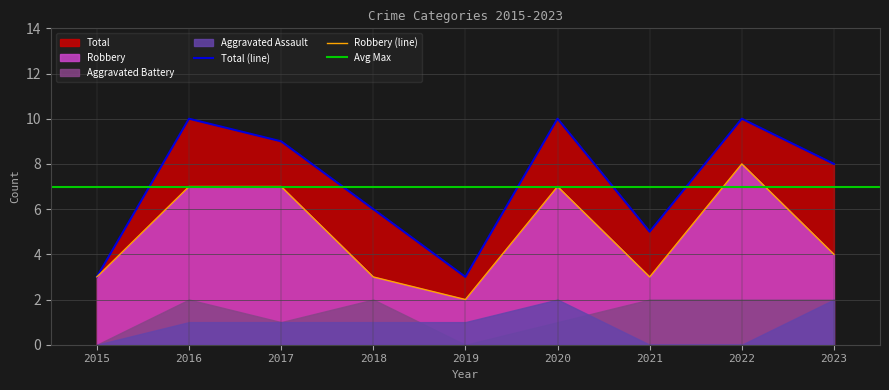

What is the sum of the Robbery values at 2023 and 2021?

7